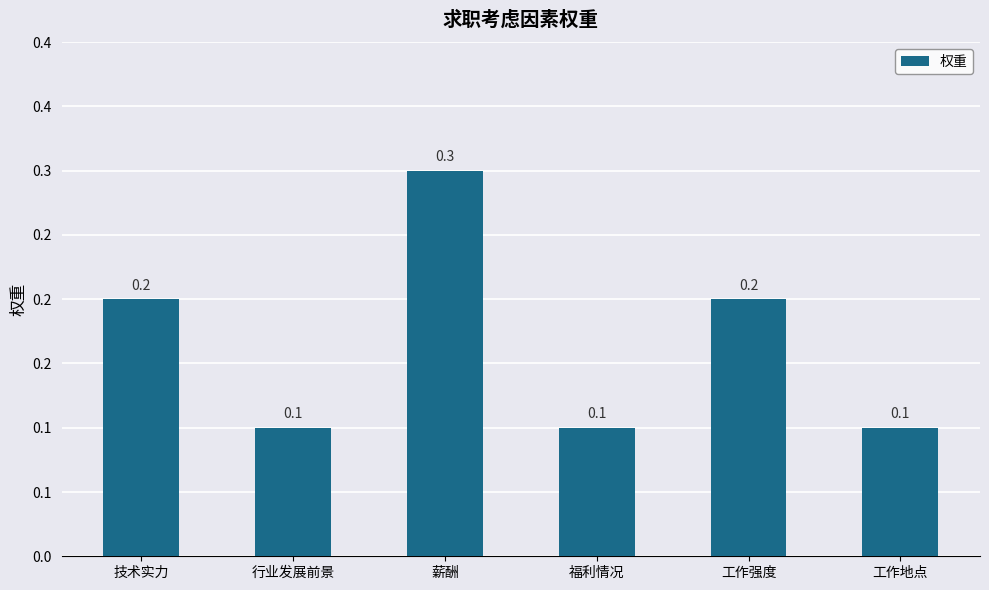

The value at 薪酬 is 0.2. True or false?

False